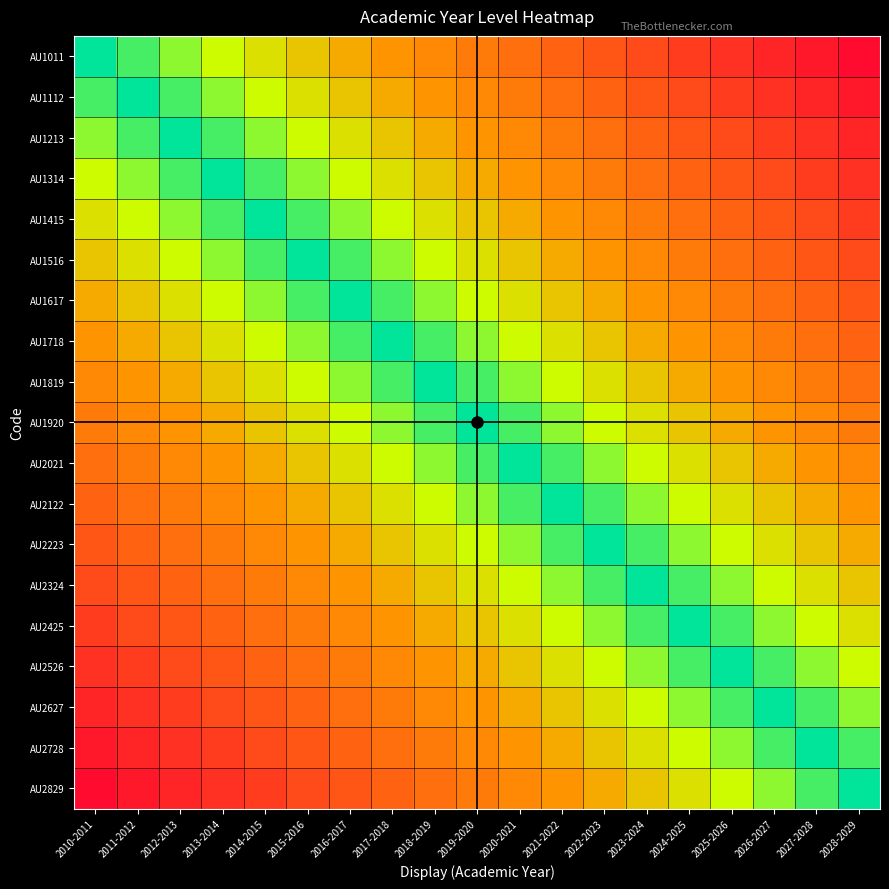

Reading left to right, extract all data points from this chart.

AU1011: 2010-2011=0.0	2011-2012=0.1	2012-2013=0.1	2013-2014=0.2	2014-2015=0.2	2015-2016=0.3	2016-2017=0.3	2017-2018=0.4	2018-2019=0.4	2019-2020=0.5	2020-2021=0.5	2021-2022=0.6	2022-2023=0.6	2023-2024=0.7	2024-2025=0.7	2025-2026=0.8	2026-2027=0.8	2027-2028=0.9	2028-2029=0.9
AU1112: 2010-2011=0.1	2011-2012=0.0	2012-2013=0.1	2013-2014=0.1	2014-2015=0.2	2015-2016=0.2	2016-2017=0.3	2017-2018=0.3	2018-2019=0.4	2019-2020=0.4	2020-2021=0.5	2021-2022=0.5	2022-2023=0.6	2023-2024=0.6	2024-2025=0.7	2025-2026=0.7	2026-2027=0.8	2027-2028=0.8	2028-2029=0.9
AU1213: 2010-2011=0.1	2011-2012=0.1	2012-2013=0.0	2013-2014=0.1	2014-2015=0.1	2015-2016=0.2	2016-2017=0.2	2017-2018=0.3	2018-2019=0.3	2019-2020=0.4	2020-2021=0.4	2021-2022=0.5	2022-2023=0.5	2023-2024=0.6	2024-2025=0.6	2025-2026=0.7	2026-2027=0.7	2027-2028=0.8	2028-2029=0.8
AU1314: 2010-2011=0.2	2011-2012=0.1	2012-2013=0.1	2013-2014=0.0	2014-2015=0.1	2015-2016=0.1	2016-2017=0.2	2017-2018=0.2	2018-2019=0.3	2019-2020=0.3	2020-2021=0.4	2021-2022=0.4	2022-2023=0.5	2023-2024=0.5	2024-2025=0.6	2025-2026=0.6	2026-2027=0.7	2027-2028=0.7	2028-2029=0.8
AU1415: 2010-2011=0.2	2011-2012=0.2	2012-2013=0.1	2013-2014=0.1	2014-2015=0.0	2015-2016=0.1	2016-2017=0.1	2017-2018=0.2	2018-2019=0.2	2019-2020=0.3	2020-2021=0.3	2021-2022=0.4	2022-2023=0.4	2023-2024=0.5	2024-2025=0.5	2025-2026=0.6	2026-2027=0.6	2027-2028=0.7	2028-2029=0.7
AU1516: 2010-2011=0.3	2011-2012=0.2	2012-2013=0.2	2013-2014=0.1	2014-2015=0.1	2015-2016=0.0	2016-2017=0.1	2017-2018=0.1	2018-2019=0.2	2019-2020=0.2	2020-2021=0.3	2021-2022=0.3	2022-2023=0.4	2023-2024=0.4	2024-2025=0.5	2025-2026=0.5	2026-2027=0.6	2027-2028=0.6	2028-2029=0.7
AU1617: 2010-2011=0.3	2011-2012=0.3	2012-2013=0.2	2013-2014=0.2	2014-2015=0.1	2015-2016=0.1	2016-2017=0.0	2017-2018=0.1	2018-2019=0.1	2019-2020=0.2	2020-2021=0.2	2021-2022=0.3	2022-2023=0.3	2023-2024=0.4	2024-2025=0.4	2025-2026=0.5	2026-2027=0.5	2027-2028=0.6	2028-2029=0.6
AU1718: 2010-2011=0.4	2011-2012=0.3	2012-2013=0.3	2013-2014=0.2	2014-2015=0.2	2015-2016=0.1	2016-2017=0.1	2017-2018=0.0	2018-2019=0.1	2019-2020=0.1	2020-2021=0.2	2021-2022=0.2	2022-2023=0.3	2023-2024=0.3	2024-2025=0.4	2025-2026=0.4	2026-2027=0.5	2027-2028=0.5	2028-2029=0.6
AU1819: 2010-2011=0.4	2011-2012=0.4	2012-2013=0.3	2013-2014=0.3	2014-2015=0.2	2015-2016=0.2	2016-2017=0.1	2017-2018=0.1	2018-2019=0.0	2019-2020=0.1	2020-2021=0.1	2021-2022=0.2	2022-2023=0.2	2023-2024=0.3	2024-2025=0.3	2025-2026=0.4	2026-2027=0.4	2027-2028=0.5	2028-2029=0.5
AU1920: 2010-2011=0.5	2011-2012=0.4	2012-2013=0.4	2013-2014=0.3	2014-2015=0.3	2015-2016=0.2	2016-2017=0.2	2017-2018=0.1	2018-2019=0.1	2019-2020=0.0	2020-2021=0.1	2021-2022=0.1	2022-2023=0.2	2023-2024=0.2	2024-2025=0.3	2025-2026=0.3	2026-2027=0.4	2027-2028=0.4	2028-2029=0.5
AU2021: 2010-2011=0.5	2011-2012=0.5	2012-2013=0.4	2013-2014=0.4	2014-2015=0.3	2015-2016=0.3	2016-2017=0.2	2017-2018=0.2	2018-2019=0.1	2019-2020=0.1	2020-2021=0.0	2021-2022=0.1	2022-2023=0.1	2023-2024=0.2	2024-2025=0.2	2025-2026=0.3	2026-2027=0.3	2027-2028=0.4	2028-2029=0.4
AU2122: 2010-2011=0.6	2011-2012=0.5	2012-2013=0.5	2013-2014=0.4	2014-2015=0.4	2015-2016=0.3	2016-2017=0.3	2017-2018=0.2	2018-2019=0.2	2019-2020=0.1	2020-2021=0.1	2021-2022=0.0	2022-2023=0.1	2023-2024=0.1	2024-2025=0.2	2025-2026=0.2	2026-2027=0.3	2027-2028=0.3	2028-2029=0.4
AU2223: 2010-2011=0.6	2011-2012=0.6	2012-2013=0.5	2013-2014=0.5	2014-2015=0.4	2015-2016=0.4	2016-2017=0.3	2017-2018=0.3	2018-2019=0.2	2019-2020=0.2	2020-2021=0.1	2021-2022=0.1	2022-2023=0.0	2023-2024=0.1	2024-2025=0.1	2025-2026=0.2	2026-2027=0.2	2027-2028=0.3	2028-2029=0.3
AU2324: 2010-2011=0.7	2011-2012=0.6	2012-2013=0.6	2013-2014=0.5	2014-2015=0.5	2015-2016=0.4	2016-2017=0.4	2017-2018=0.3	2018-2019=0.3	2019-2020=0.2	2020-2021=0.2	2021-2022=0.1	2022-2023=0.1	2023-2024=0.0	2024-2025=0.1	2025-2026=0.1	2026-2027=0.2	2027-2028=0.2	2028-2029=0.3
AU2425: 2010-2011=0.7	2011-2012=0.7	2012-2013=0.6	2013-2014=0.6	2014-2015=0.5	2015-2016=0.5	2016-2017=0.4	2017-2018=0.4	2018-2019=0.3	2019-2020=0.3	2020-2021=0.2	2021-2022=0.2	2022-2023=0.1	2023-2024=0.1	2024-2025=0.0	2025-2026=0.1	2026-2027=0.1	2027-2028=0.2	2028-2029=0.2
AU2526: 2010-2011=0.8	2011-2012=0.7	2012-2013=0.7	2013-2014=0.6	2014-2015=0.6	2015-2016=0.5	2016-2017=0.5	2017-2018=0.4	2018-2019=0.4	2019-2020=0.3	2020-2021=0.3	2021-2022=0.2	2022-2023=0.2	2023-2024=0.1	2024-2025=0.1	2025-2026=0.0	2026-2027=0.1	2027-2028=0.1	2028-2029=0.2
AU2627: 2010-2011=0.8	2011-2012=0.8	2012-2013=0.7	2013-2014=0.7	2014-2015=0.6	2015-2016=0.6	2016-2017=0.5	2017-2018=0.5	2018-2019=0.4	2019-2020=0.4	2020-2021=0.3	2021-2022=0.3	2022-2023=0.2	2023-2024=0.2	2024-2025=0.1	2025-2026=0.1	2026-2027=0.0	2027-2028=0.1	2028-2029=0.1
AU2728: 2010-2011=0.9	2011-2012=0.8	2012-2013=0.8	2013-2014=0.7	2014-2015=0.7	2015-2016=0.6	2016-2017=0.6	2017-2018=0.5	2018-2019=0.5	2019-2020=0.4	2020-2021=0.4	2021-2022=0.3	2022-2023=0.3	2023-2024=0.2	2024-2025=0.2	2025-2026=0.1	2026-2027=0.1	2027-2028=0.0	2028-2029=0.1
AU2829: 2010-2011=0.9	2011-2012=0.9	2012-2013=0.8	2013-2014=0.8	2014-2015=0.7	2015-2016=0.7	2016-2017=0.6	2017-2018=0.6	2018-2019=0.5	2019-2020=0.5	2020-2021=0.4	2021-2022=0.4	2022-2023=0.3	2023-2024=0.3	2024-2025=0.2	2025-2026=0.2	2026-2027=0.1	2027-2028=0.1	2028-2029=0.0